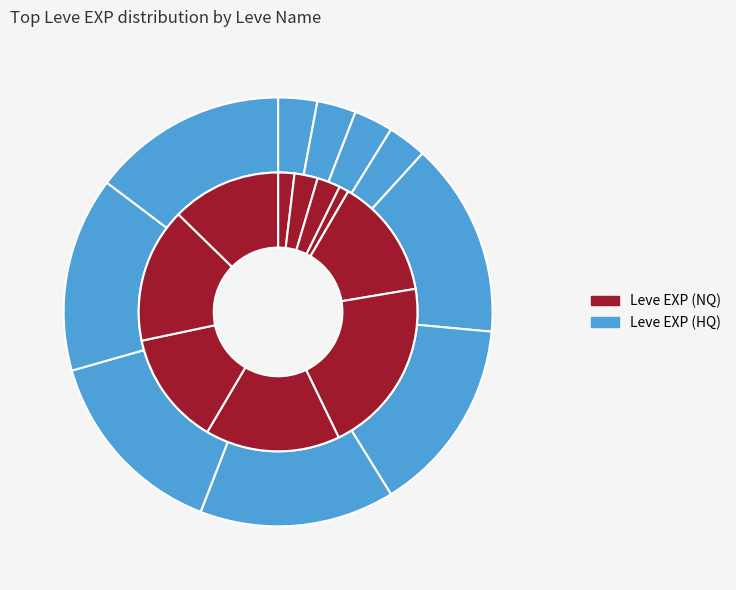

To the nearest percent, what percentage of the pie is Throwing Down the Gauntlet?

16%